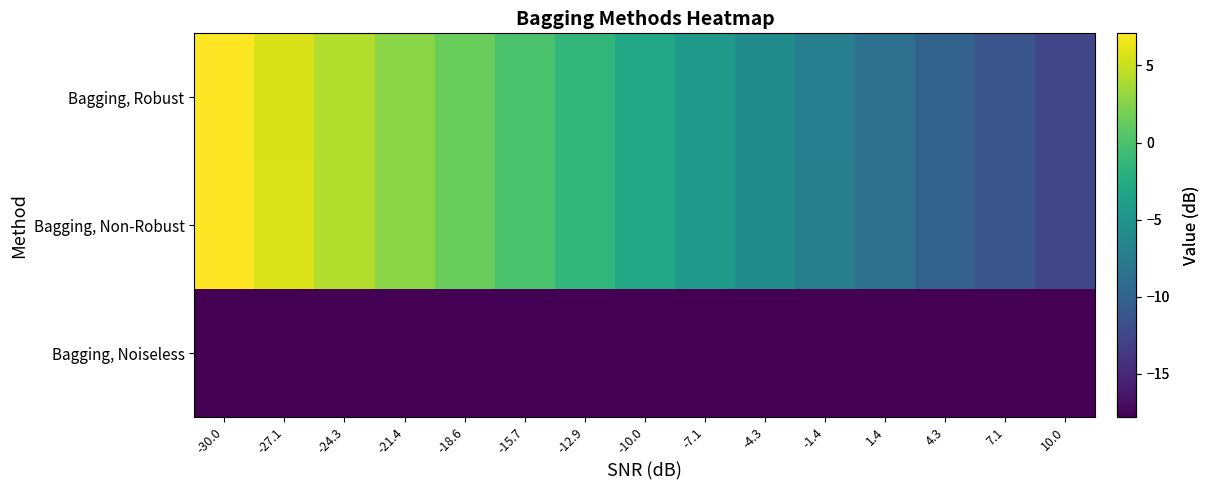

What is the spread (max minus min) of values at 4.3?

7.8